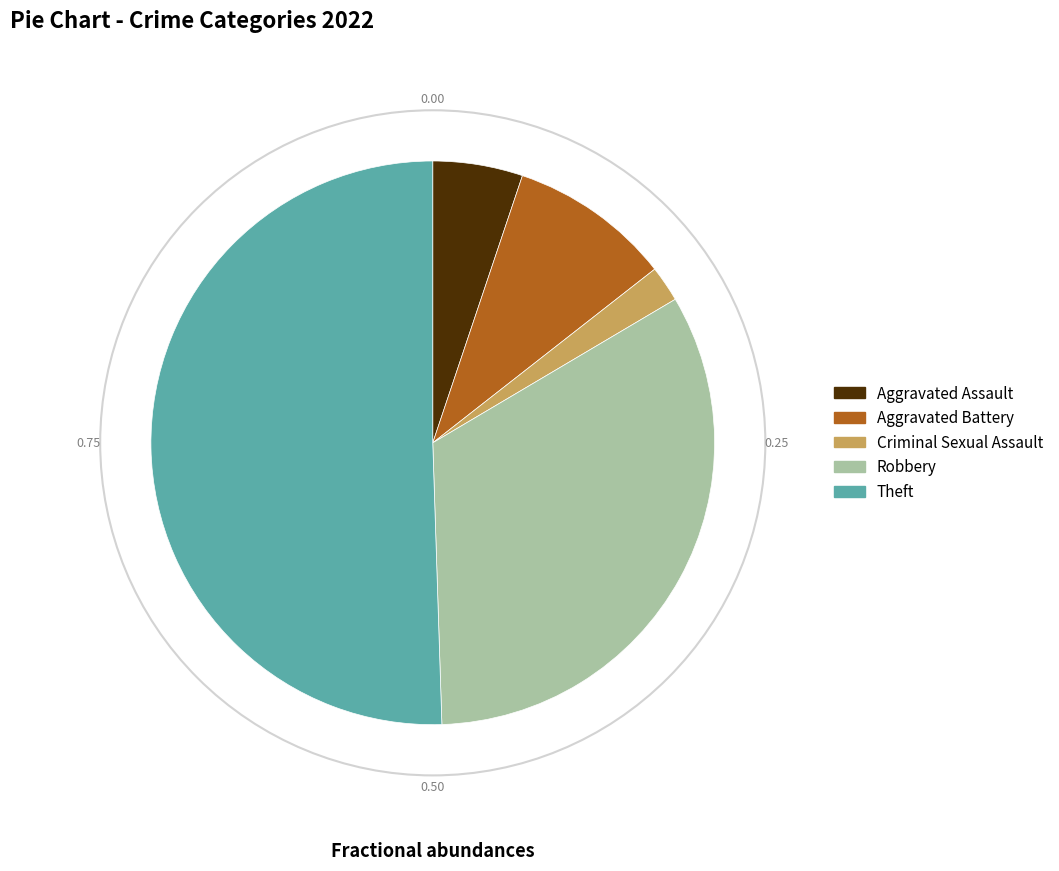

Which has a higher value, Criminal Sexual Assault or Robbery?

Robbery